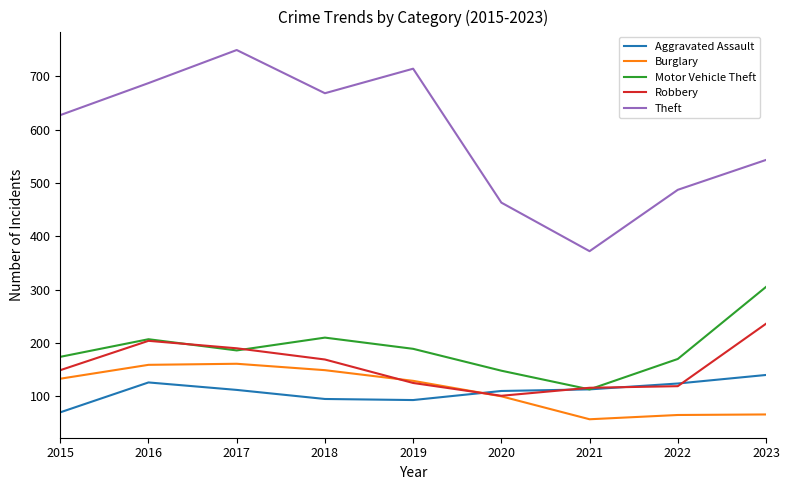

What is the spread (max minus min) of values at 2017?

637